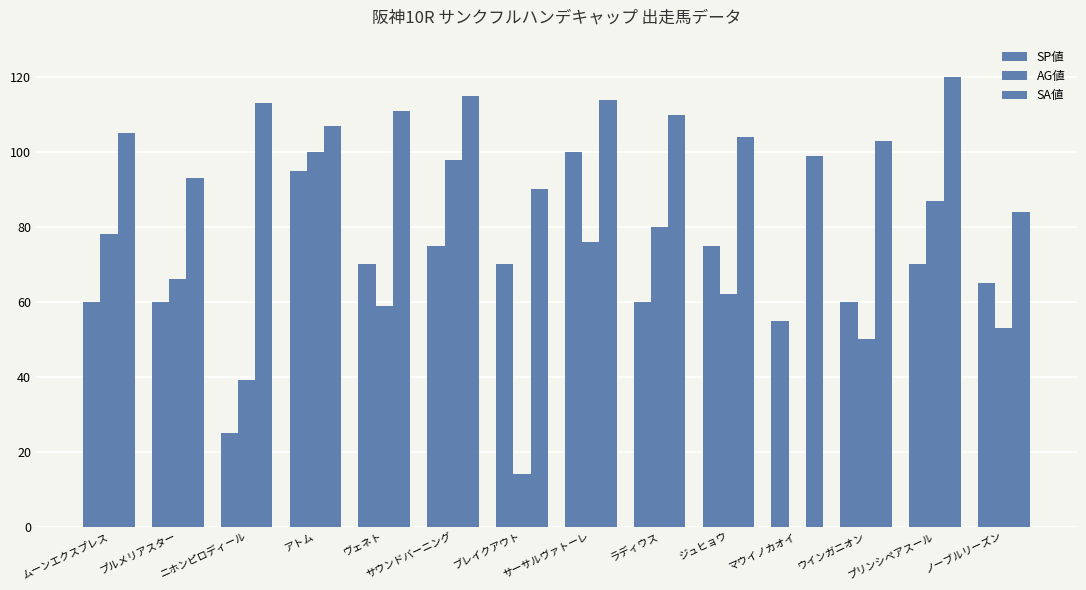

Between ニホンピロディール and ウインガニオン, which series saw the biggest shift?

SP値